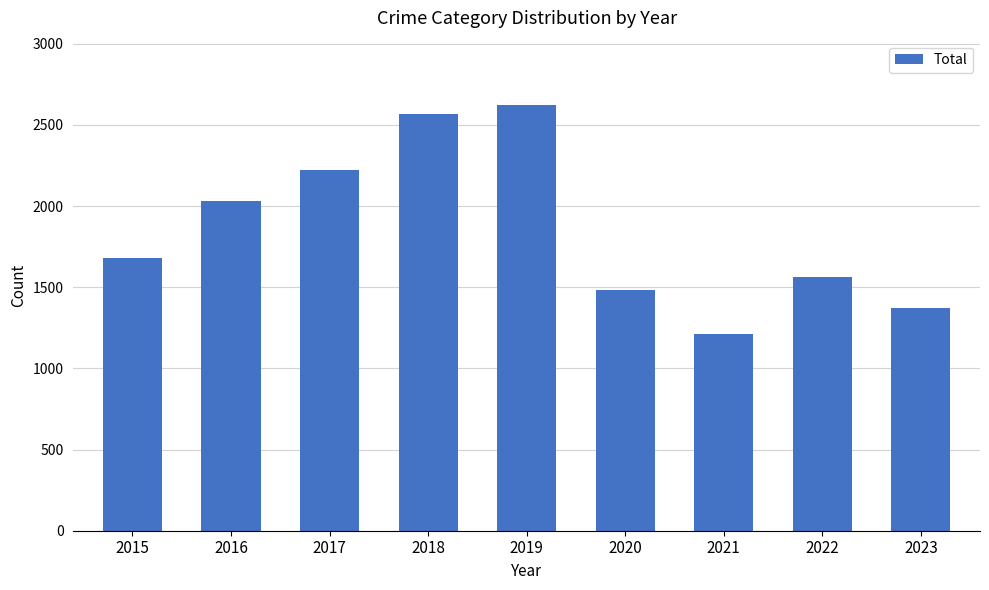

What is the value of the 2nd bar from the left?

2030